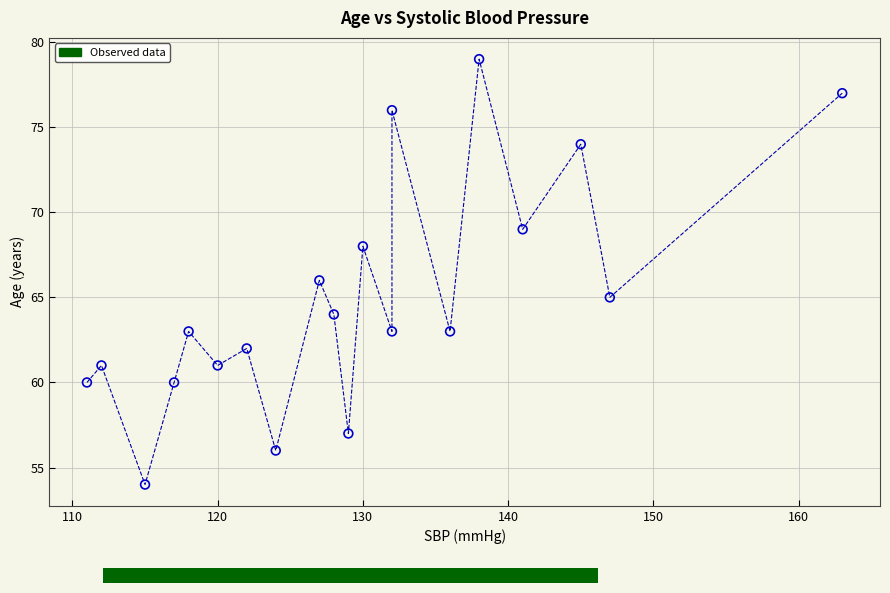

What is the range of X values (max minus min)?

52